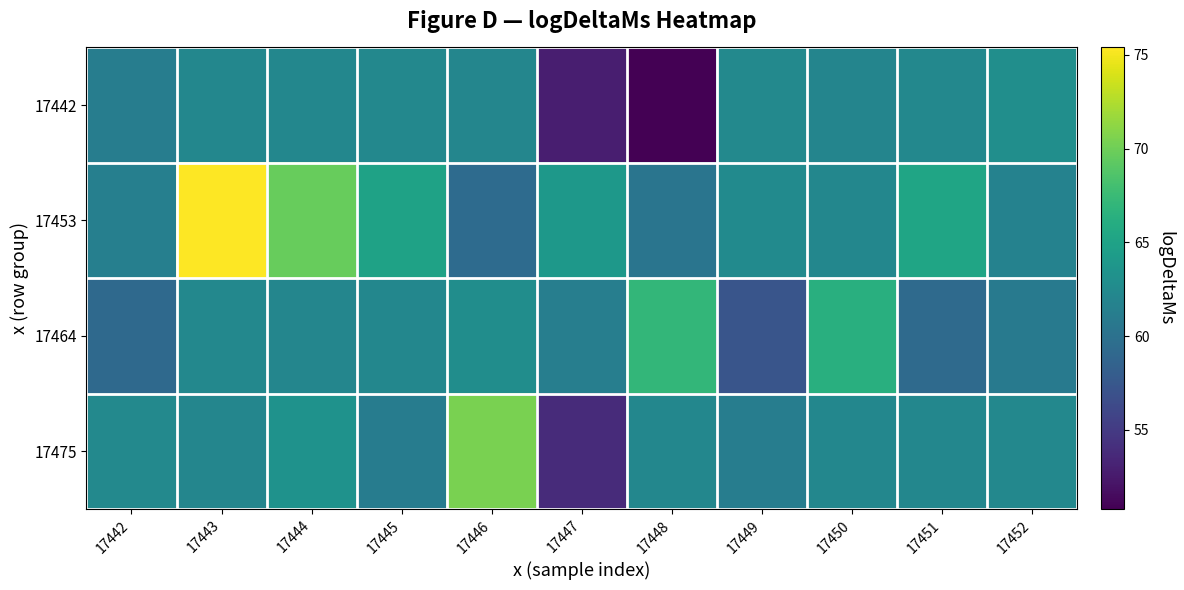

At which category is the sum across all series the highest?

17443